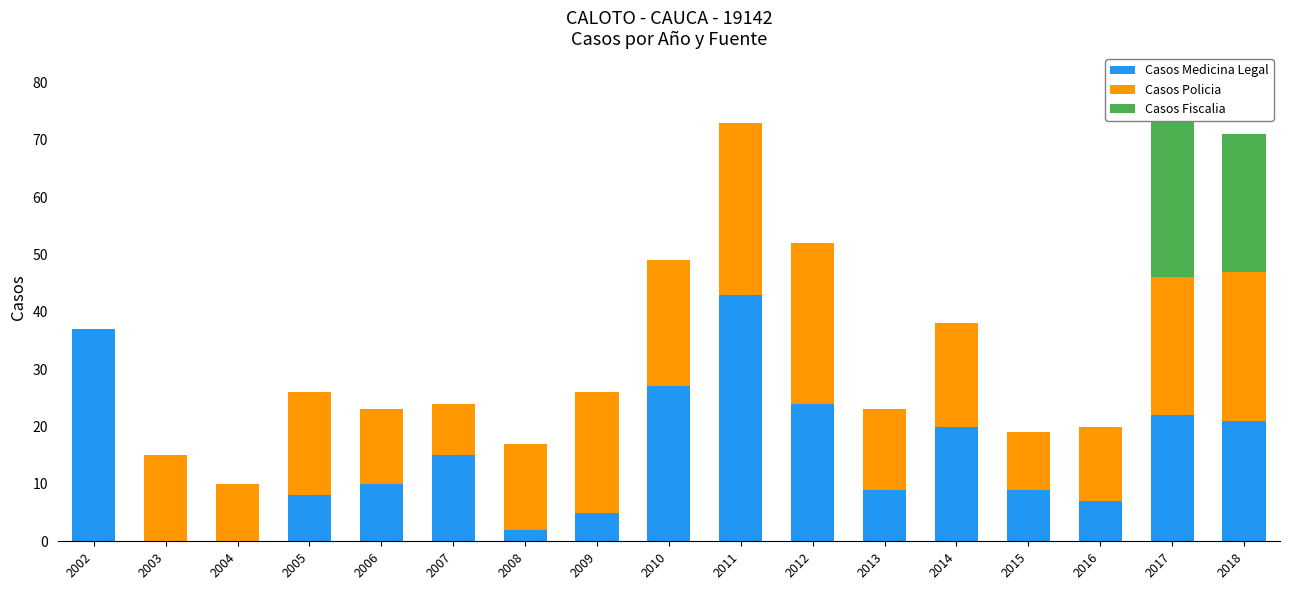

List the series in order of their peak value, lowest first.

Casos Fiscalia, Casos Policia, Casos Medicina Legal